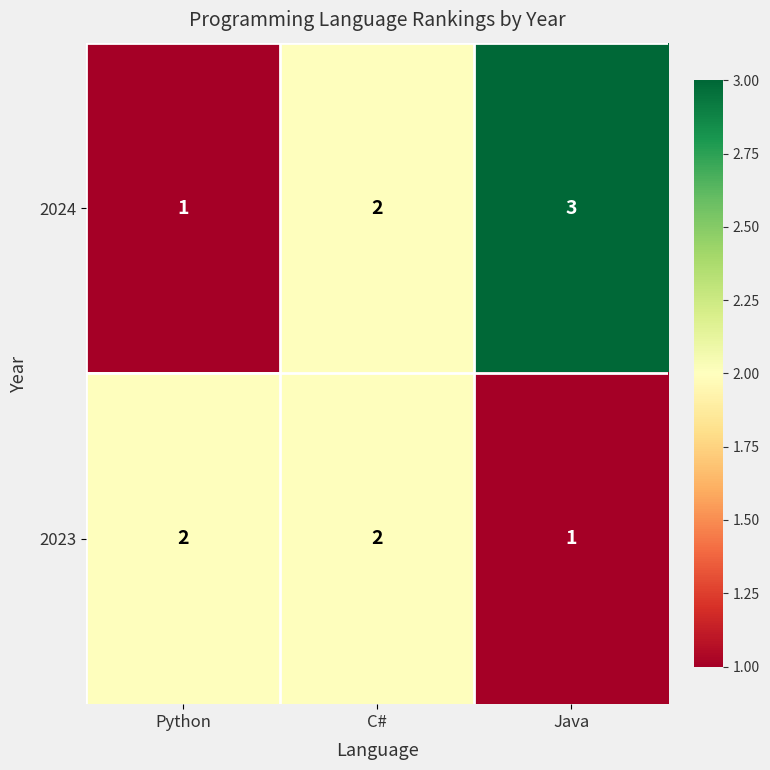

The 2023 series shows 3 at Python. True or false?

False